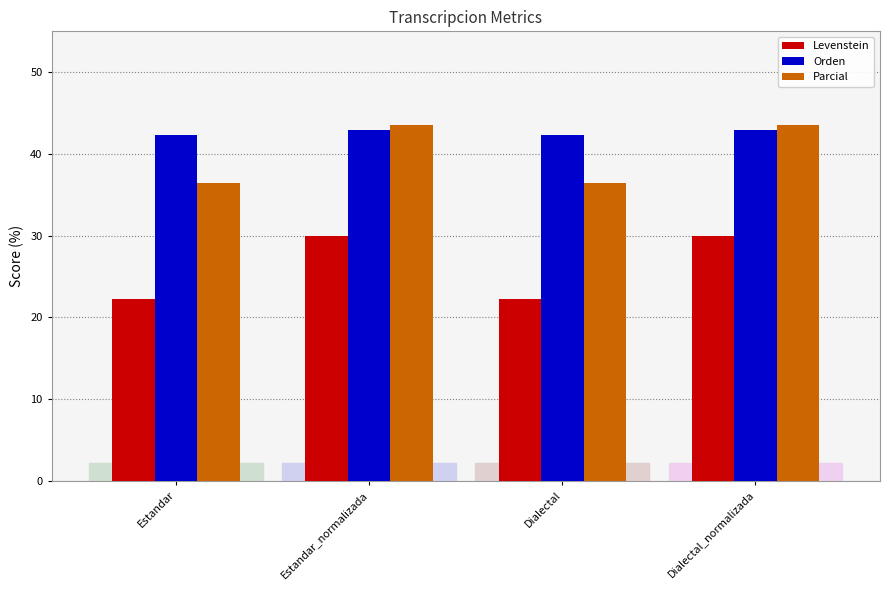

What is the greatest value displayed?

43.5